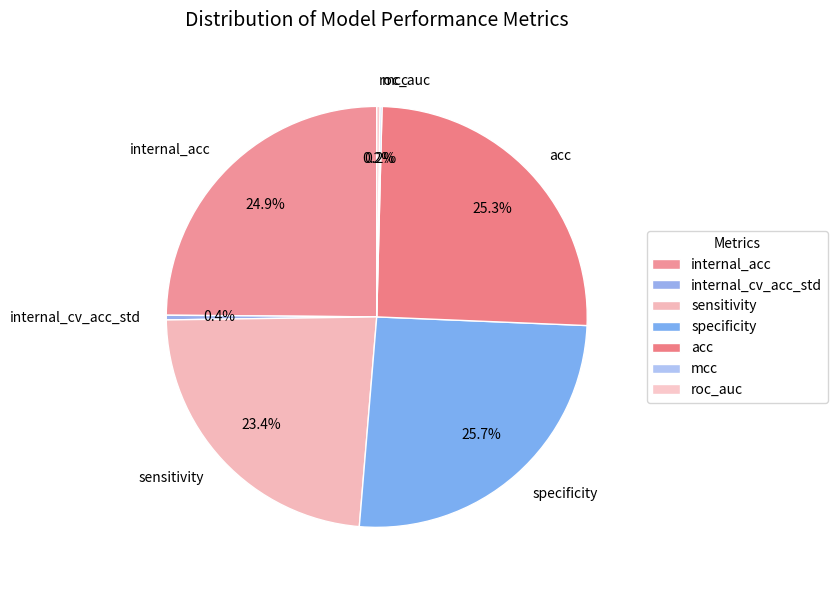

What is the ratio of the value at acc to the value at internal_cv_acc_std?

70.7